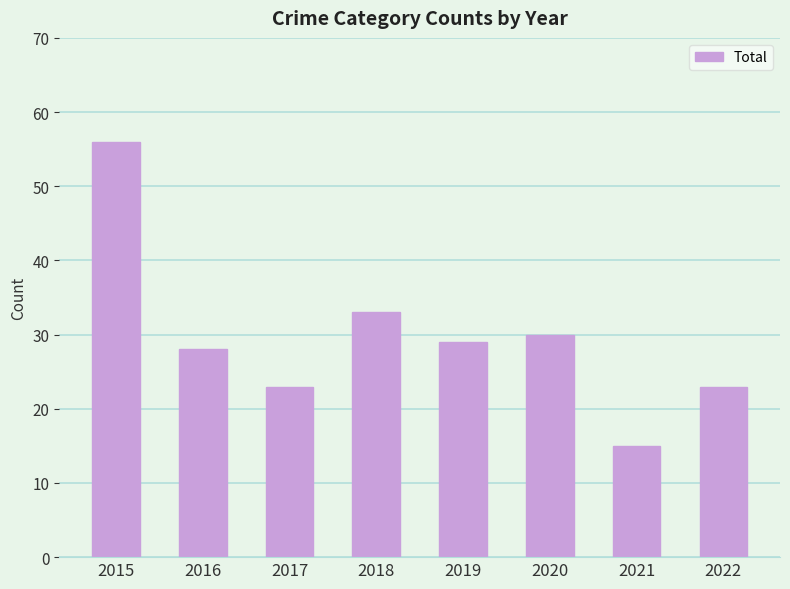

Which label corresponds to the largest value in the chart?

2015